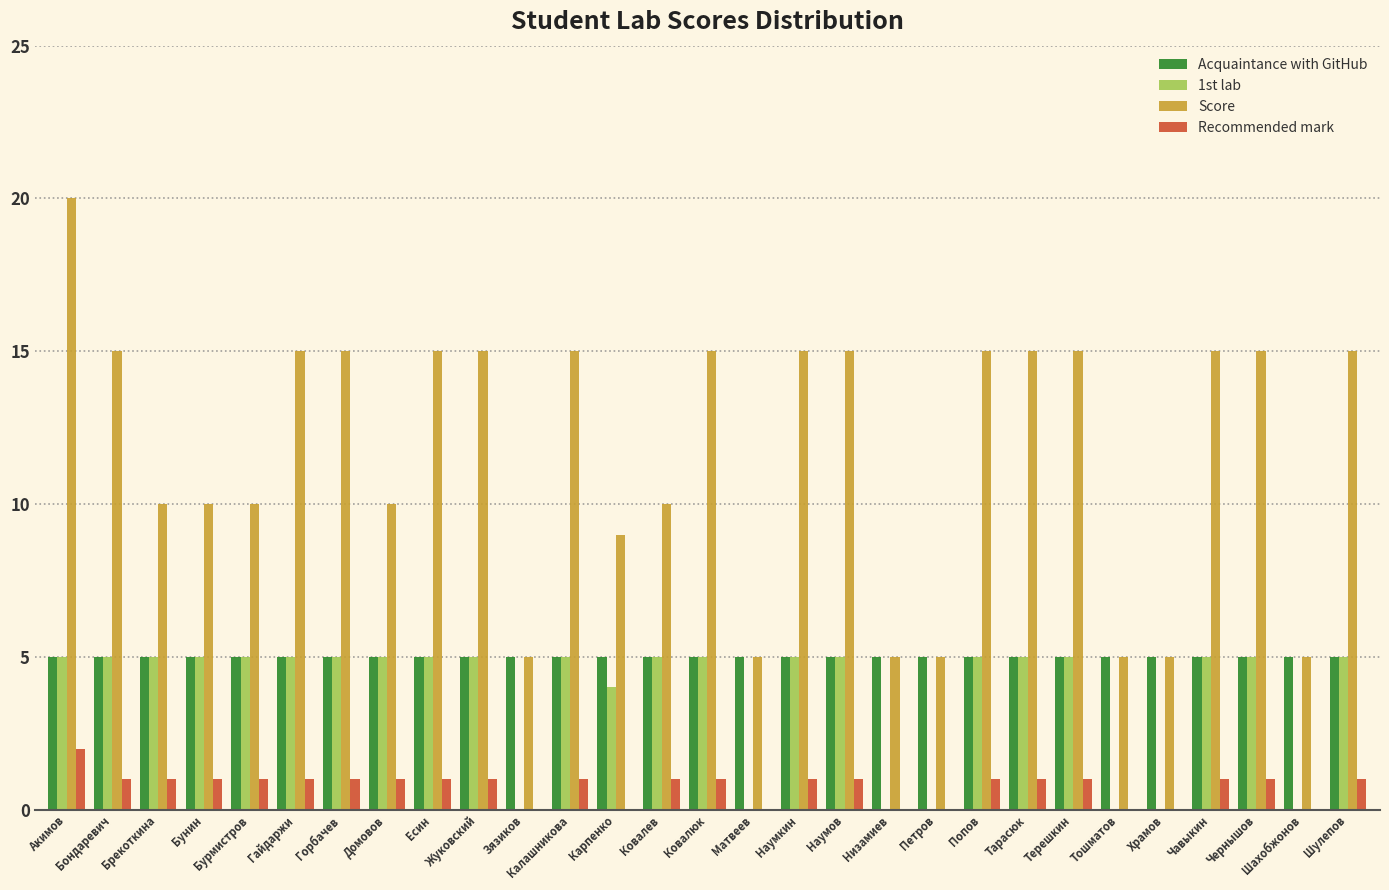

Does the chart contain stacked bars?

No